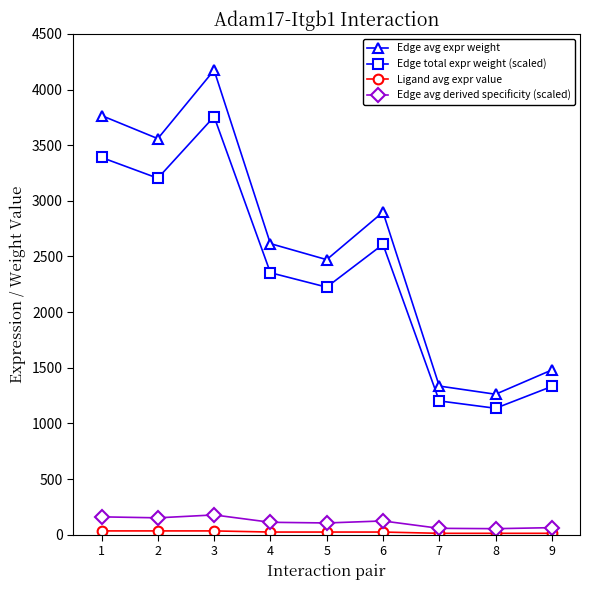

Is the value of Edge avg expr weight at 3 greater than the value of Edge total expr weight (scaled) at 7?

Yes